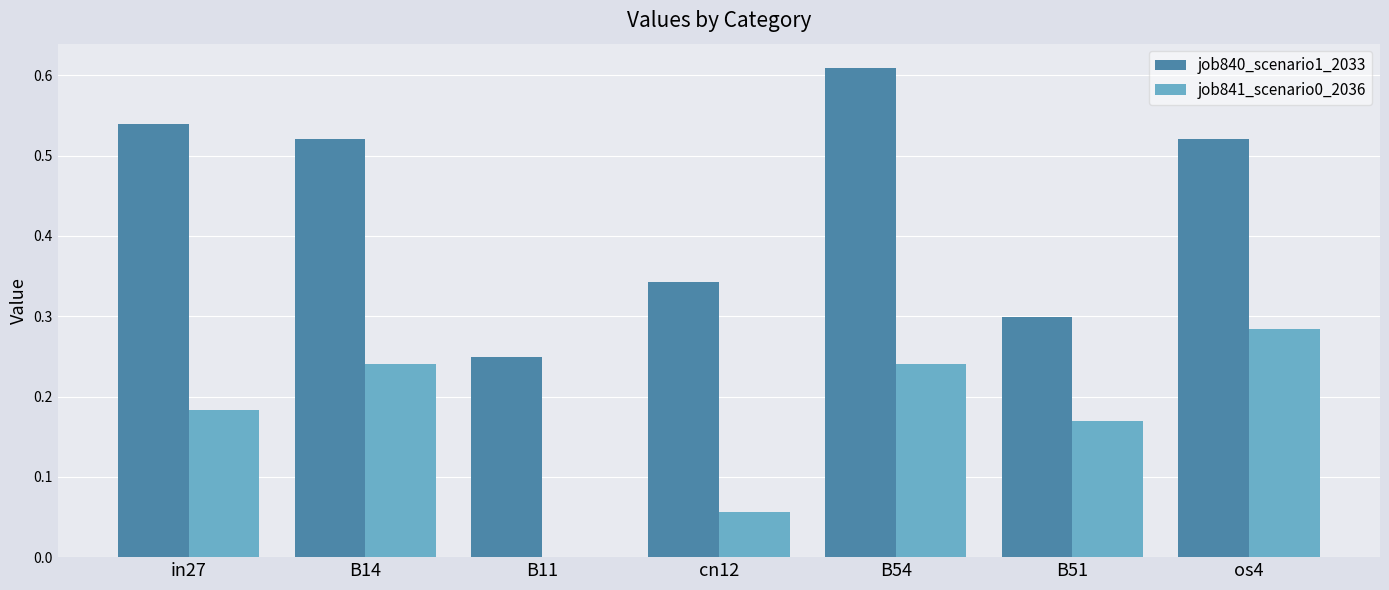

At which category is the sum across all series the highest?

B54